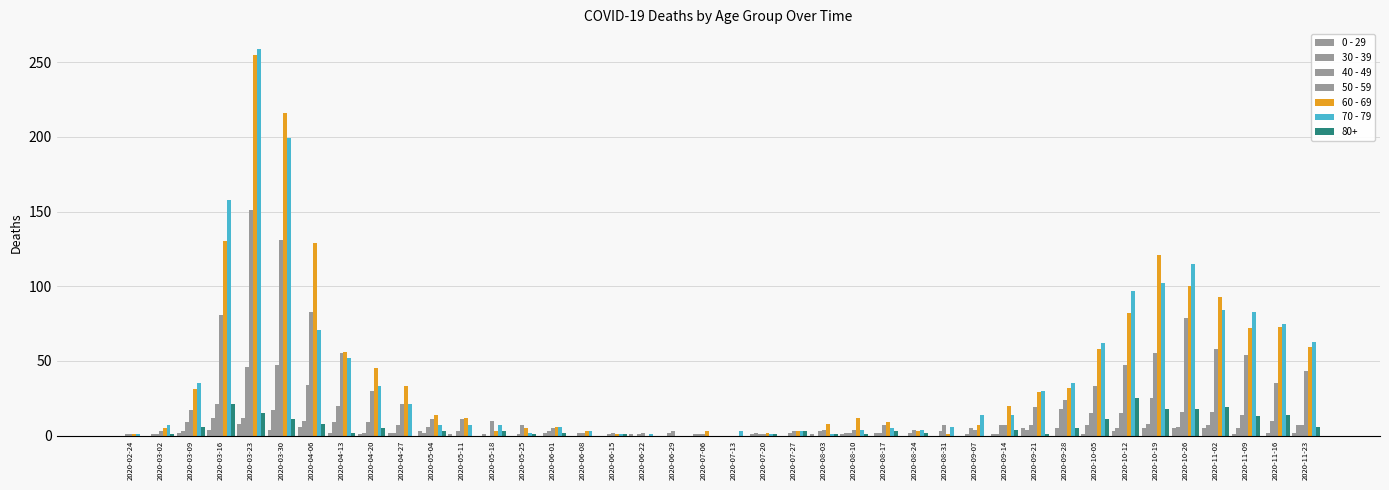

What is the value of the 60 - 69 bar at the 20th from the left?

3